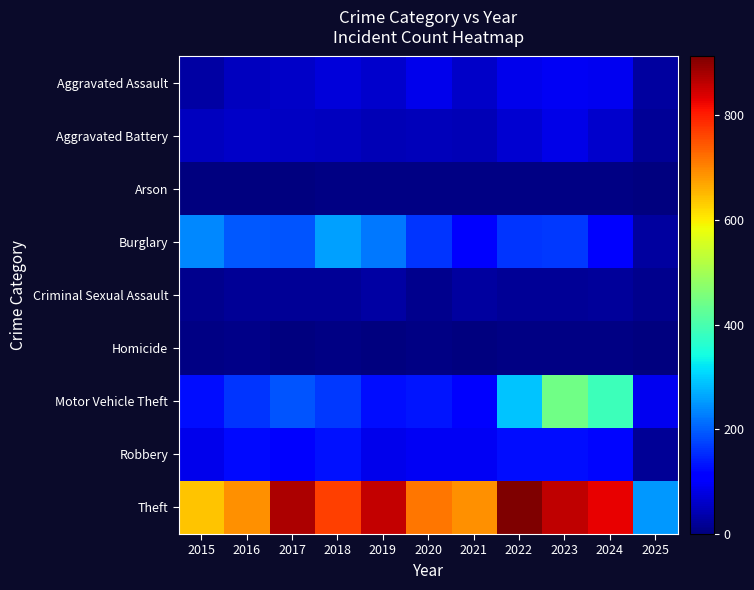

Reading right to left, extract all data points from this chart.

Aggravated Assault: 2025=28	2024=91	2023=93	2022=89	2021=58	2020=87	2019=61	2018=72	2017=59	2016=50	2015=31
Aggravated Battery: 2025=19	2024=64	2023=83	2022=66	2021=43	2020=48	2019=45	2018=52	2017=54	2016=60	2015=50
Arson: 2025=0	2024=5	2023=6	2022=7	2021=6	2020=4	2019=5	2018=6	2017=1	2016=3	2015=3
Burglary: 2025=28	2024=110	2023=167	2022=163	2021=117	2020=163	2019=221	2018=257	2017=192	2016=194	2015=236
Criminal Sexual Assault: 2025=11	2024=24	2023=20	2022=18	2021=25	2020=12	2019=29	2018=20	2017=19	2016=20	2015=13
Homicide: 2025=1	2024=4	2023=4	2022=6	2021=2	2020=6	2019=3	2018=5	2017=2	2016=8	2015=4
Motor Vehicle Theft: 2025=91	2024=388	2023=444	2022=291	2021=113	2020=134	2019=125	2018=164	2017=191	2016=163	2015=125
Robbery: 2025=19	2024=119	2023=125	2022=125	2021=95	2020=94	2019=89	2018=130	2017=115	2016=123	2015=87
Theft: 2025=250	2024=830	2023=861	2022=912	2021=691	2020=713	2019=855	2018=767	2017=873	2016=689	2015=641